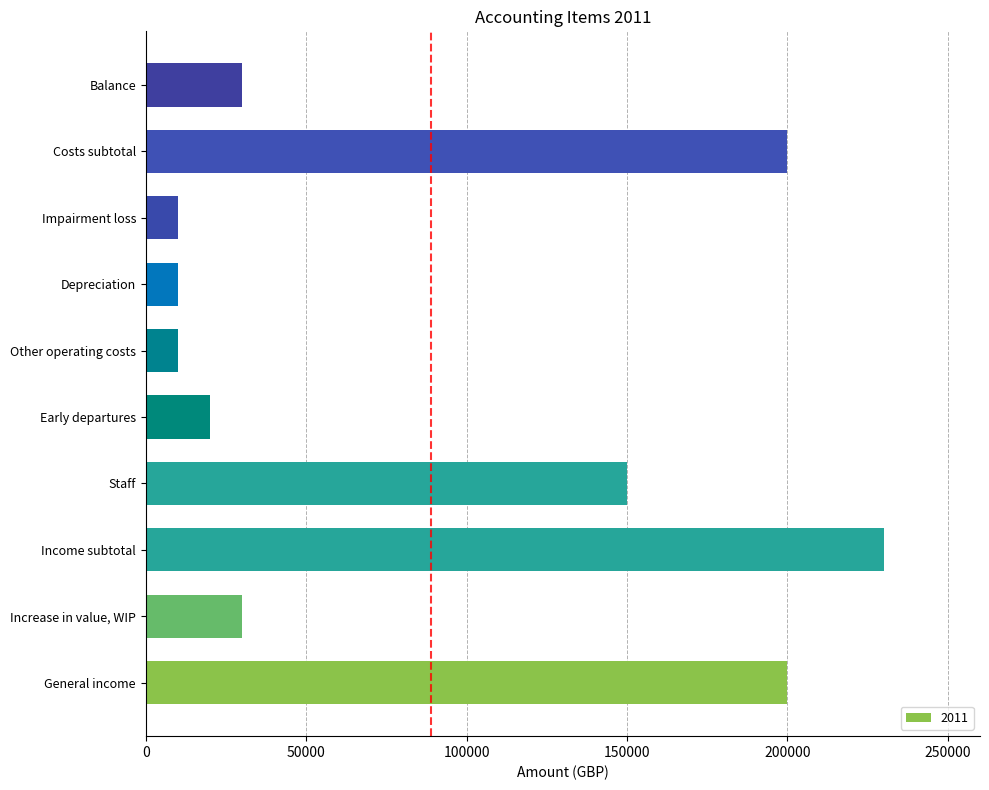

What is the approximate value at Staff?

150000